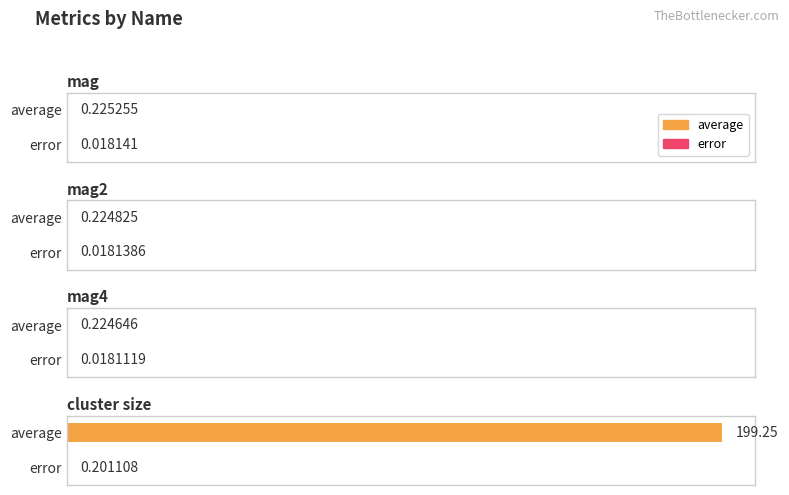

What is the sum of the error values at mag and cluster size?

0.2